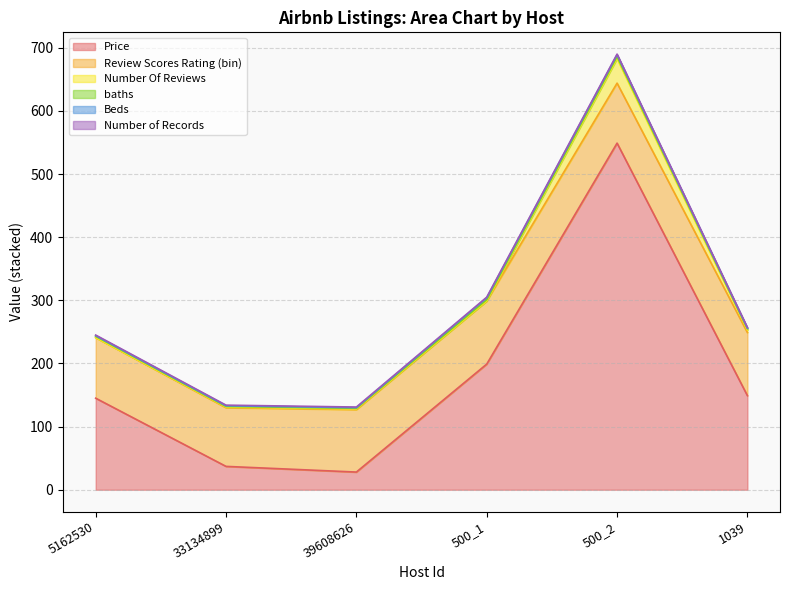

How many lines are shown in the chart?

6